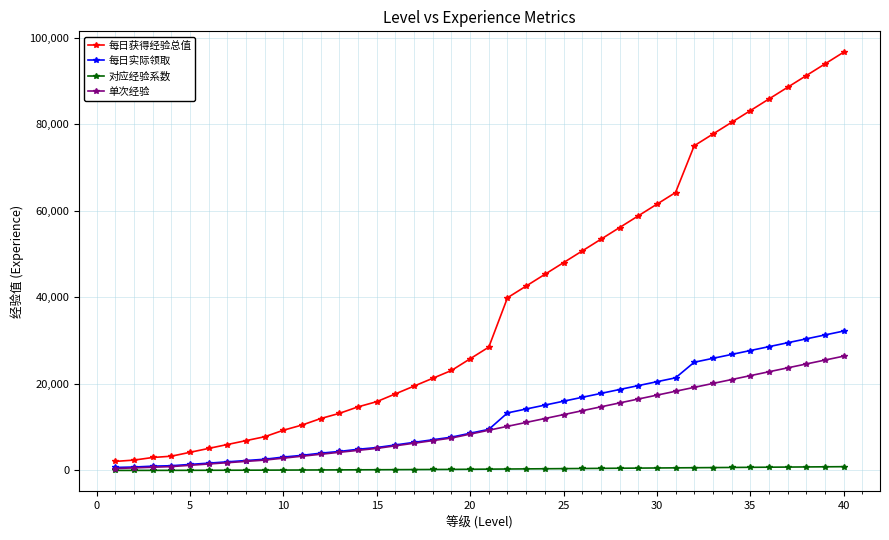

Rank the series by their maximum value, from highest to lowest.

每日获得经验总值, 每日实际领取, 单次经验, 对应经验系数